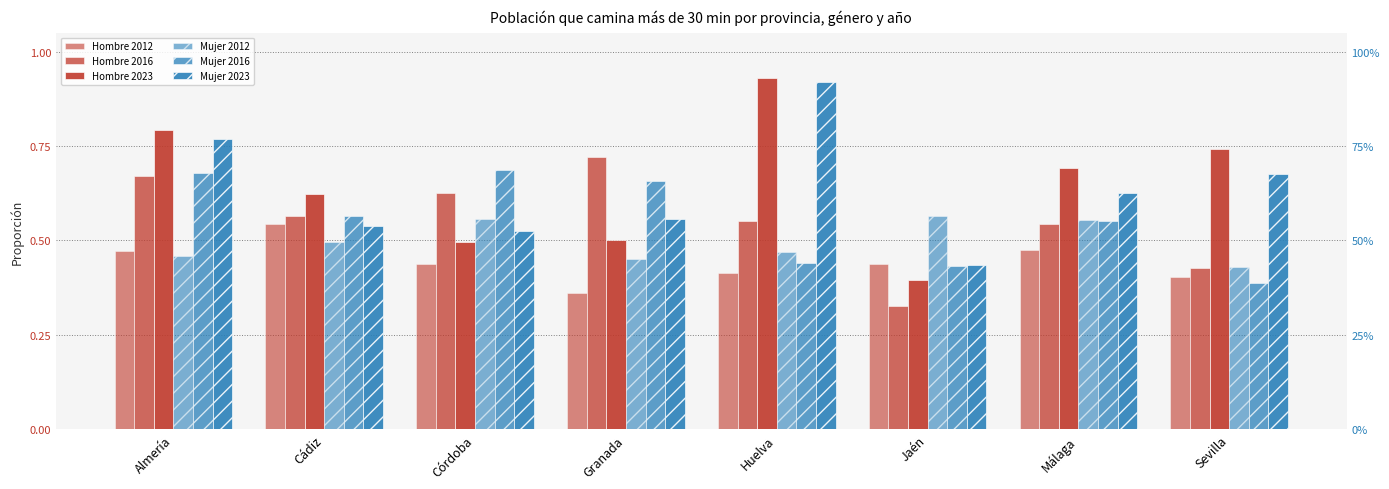

Between Cádiz and Jaén, which series saw the biggest shift?

Hombre 2016